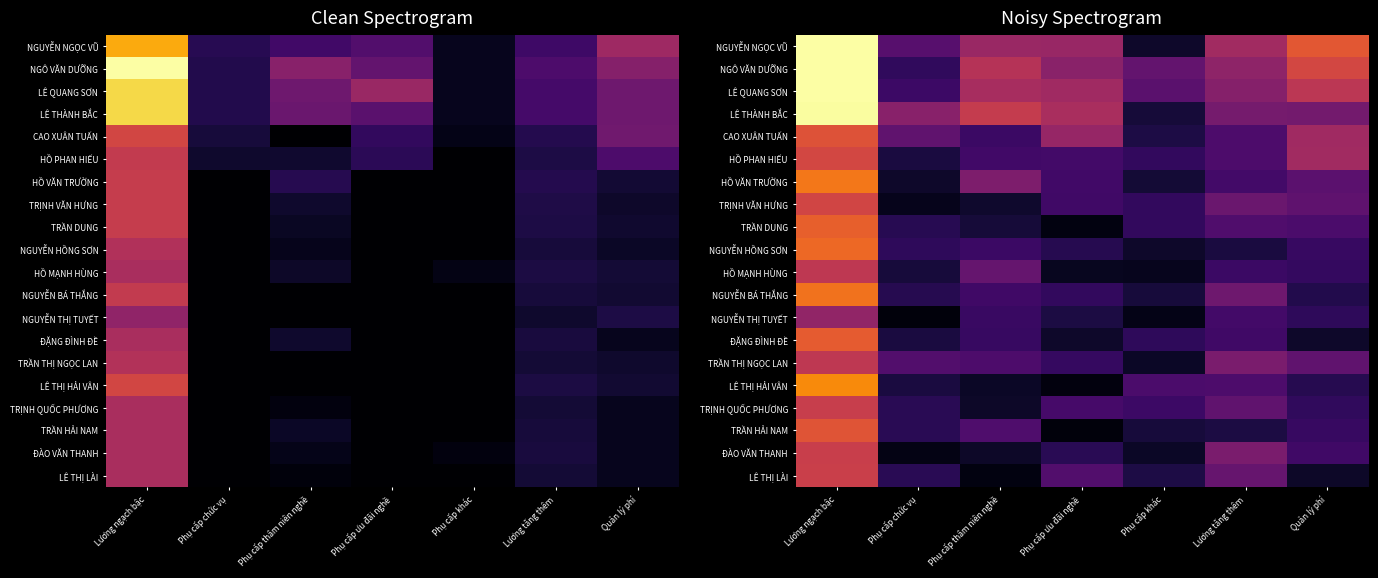

What is the sum of the NGUYỄN HỒNG SƠN values at Phụ cấp chức vụ and Phụ cấp thâm niên nghề?

0.3